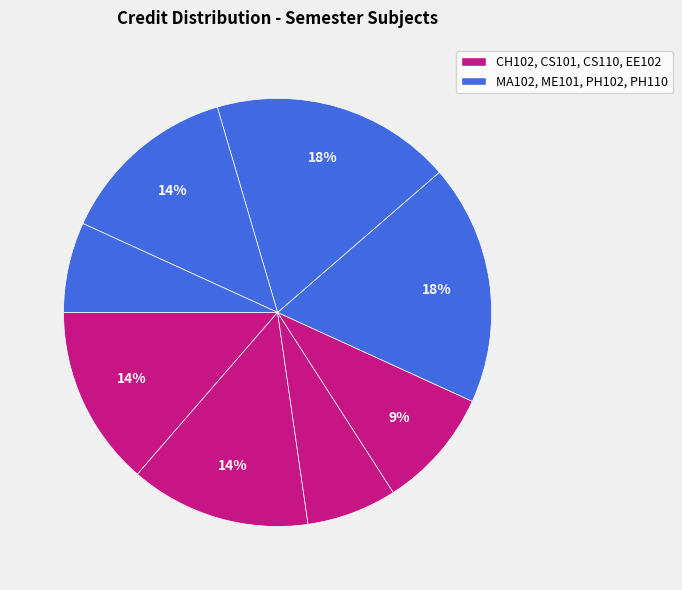

Is there a majority slice in this chart?

No